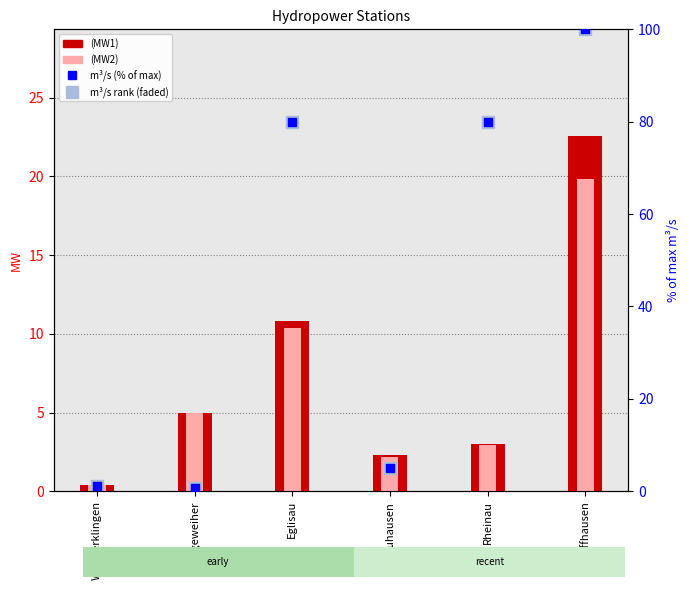

At how many categories does at least one series exceed 47?

3